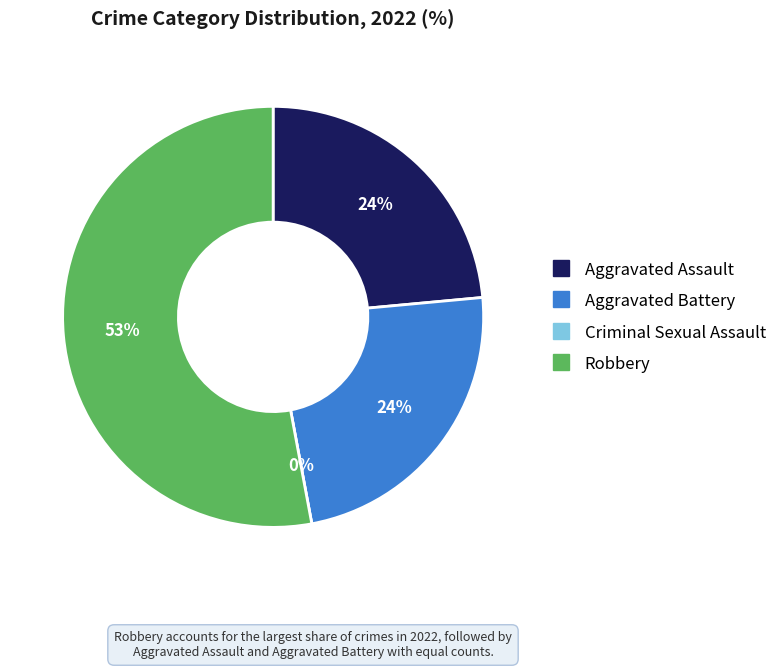

Count the number of slices in the pie.

4